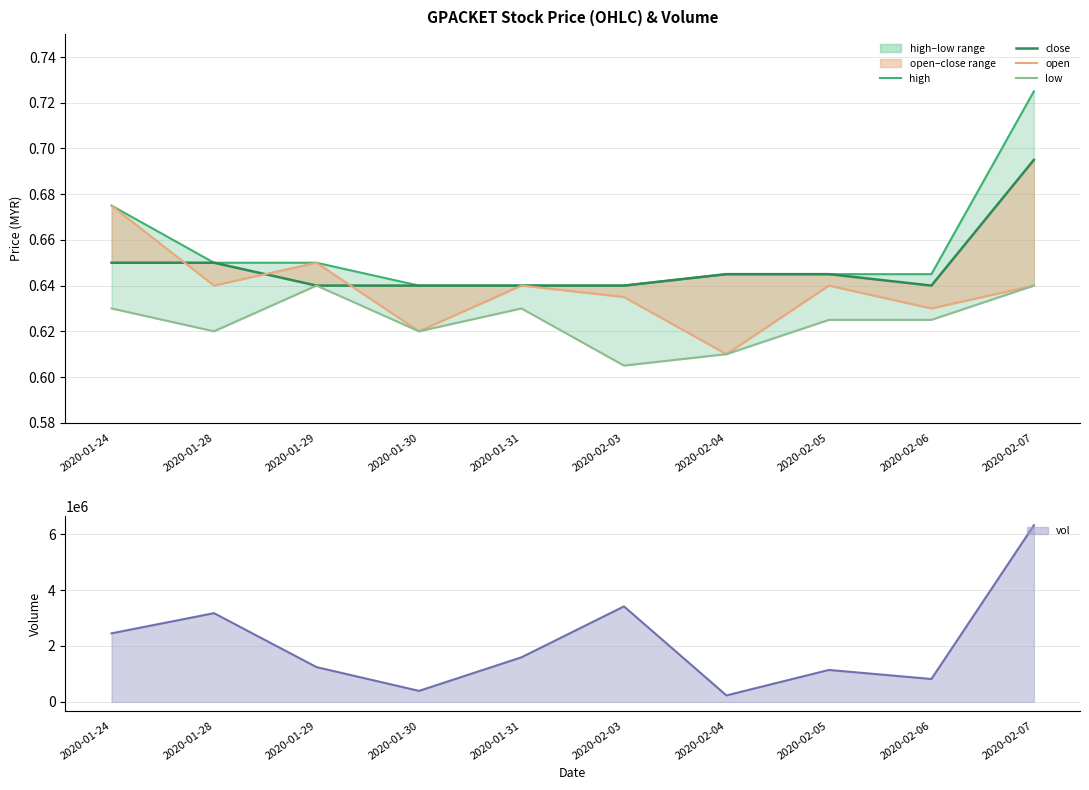

At which category does the chart reach its peak across all series?

2020-02-07